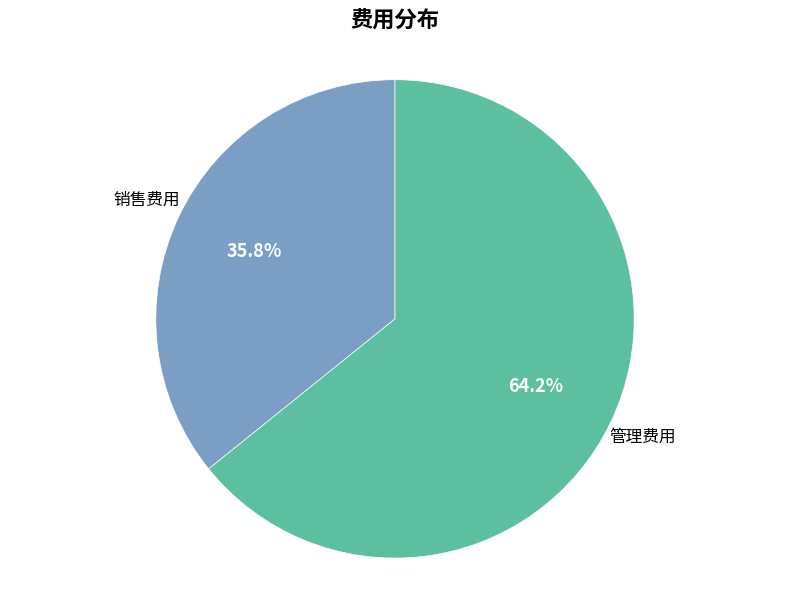

Count the number of slices in the pie.

2